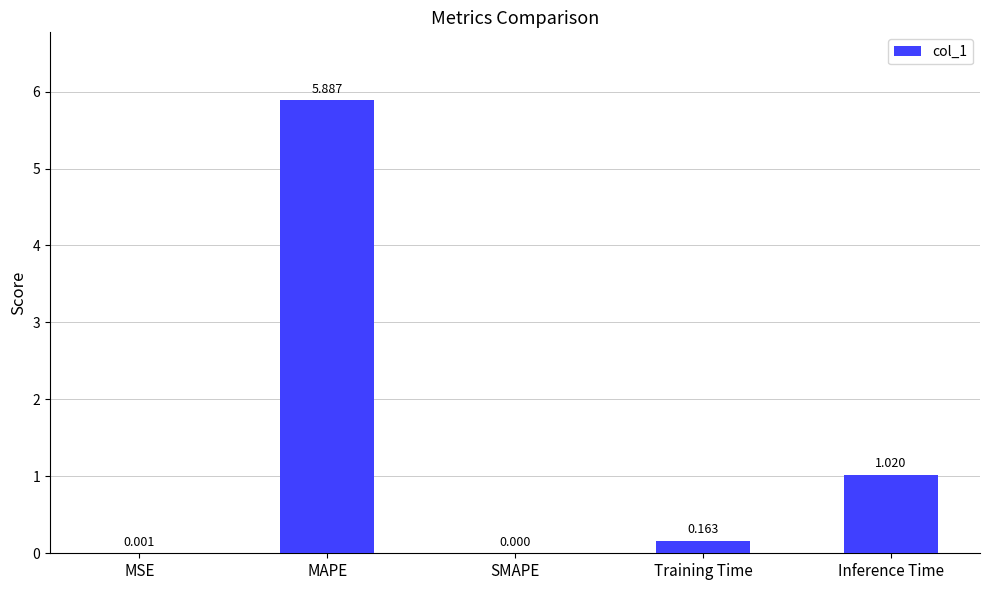

Between MSE and MAPE, which is larger?

MAPE